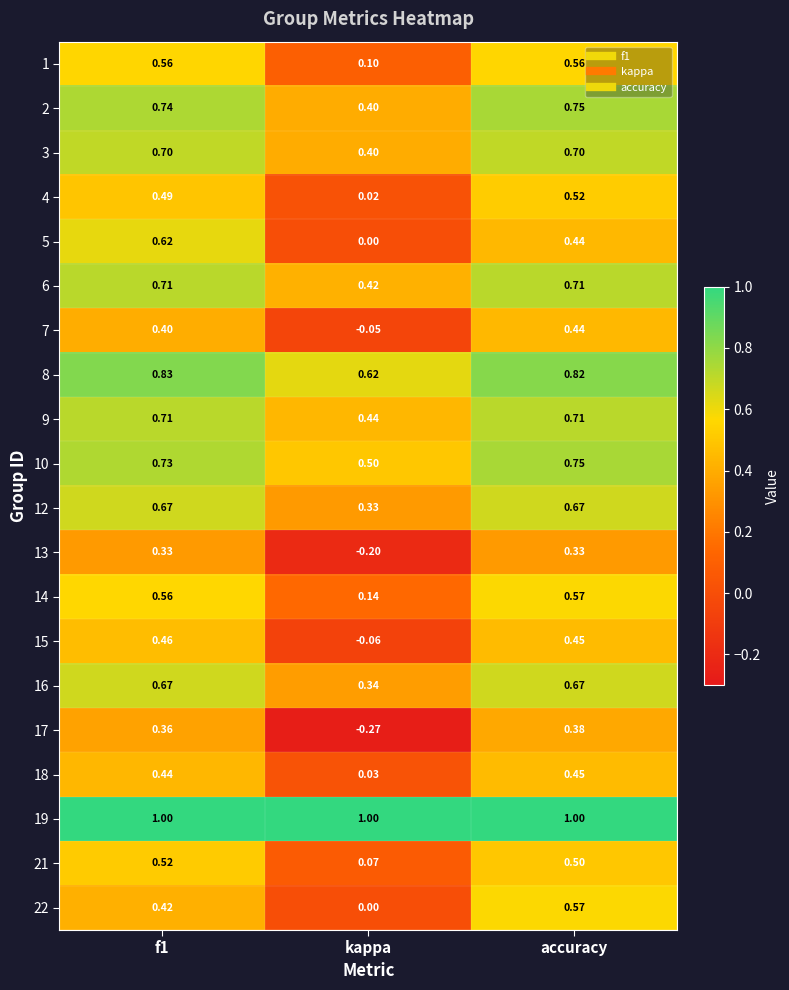

How many distinct data groups are displayed?

20